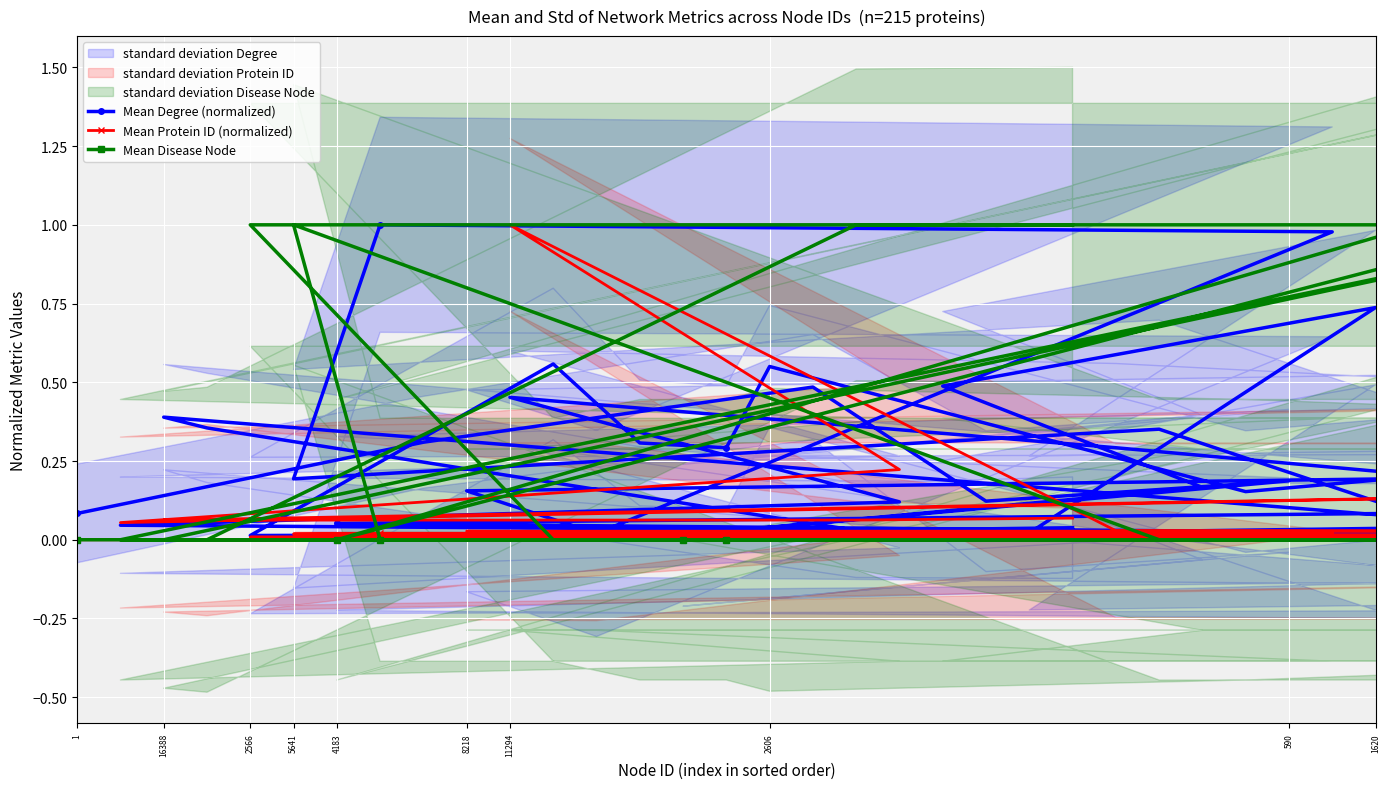

Which category has the lowest value in the Mean Protein ID (normalized) series?

1